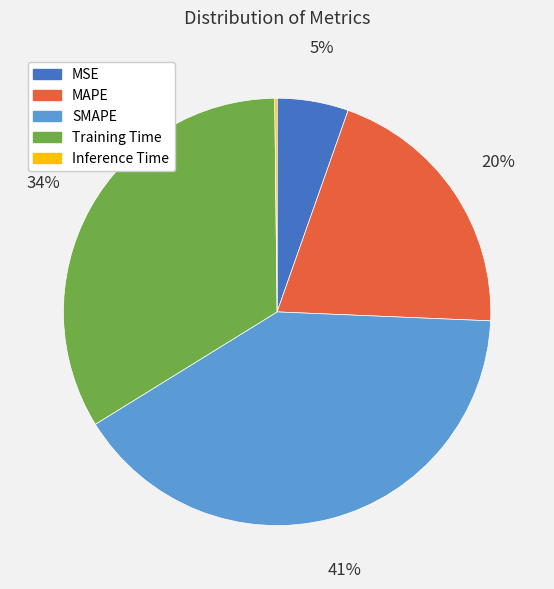

Is there a majority slice in this chart?

No